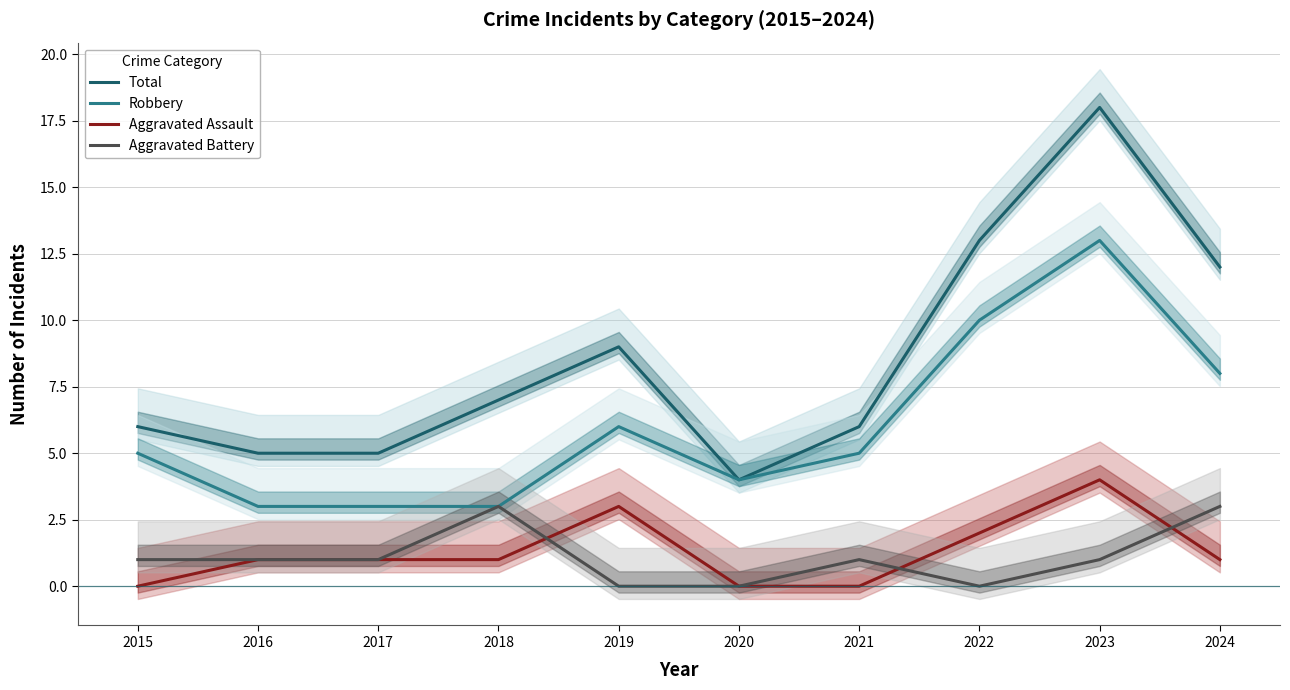

What is the value of the Robbery point at the 2nd from the left?

3